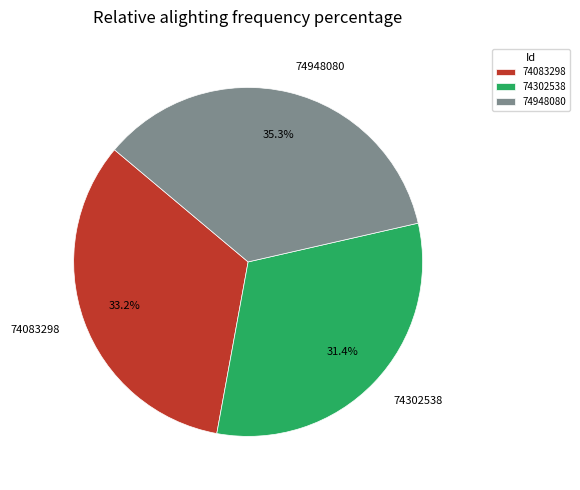

Does any single category account for the majority?

No